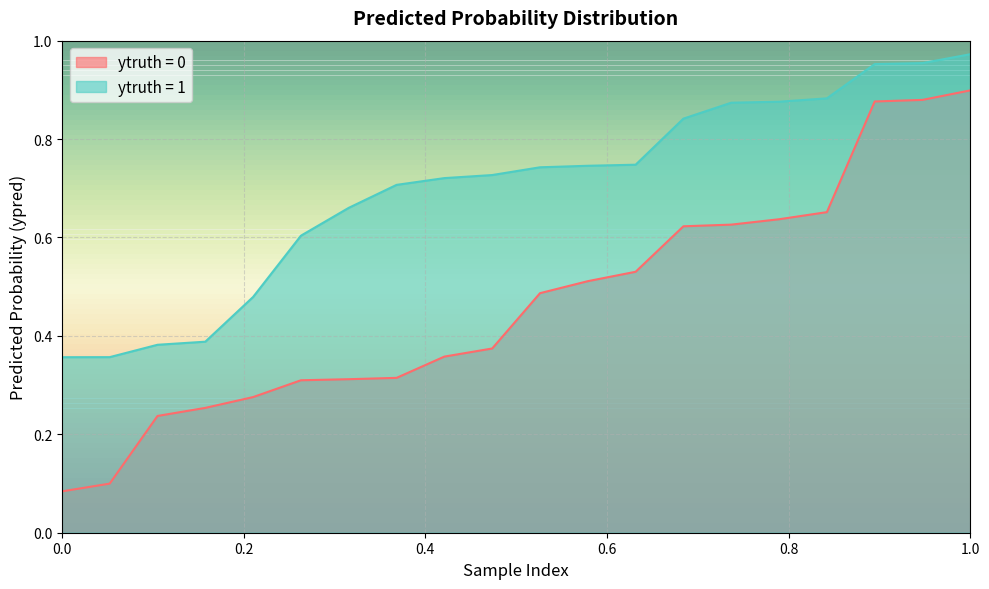

Rank the series by their maximum value, from highest to lowest.

ytruth = 1, ytruth = 0